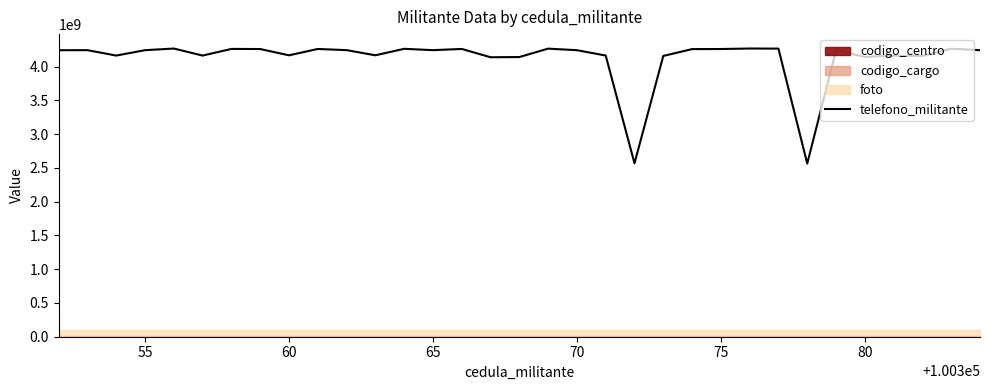

The value of telefono_militante at 75 is 2266333551. True or false?

False